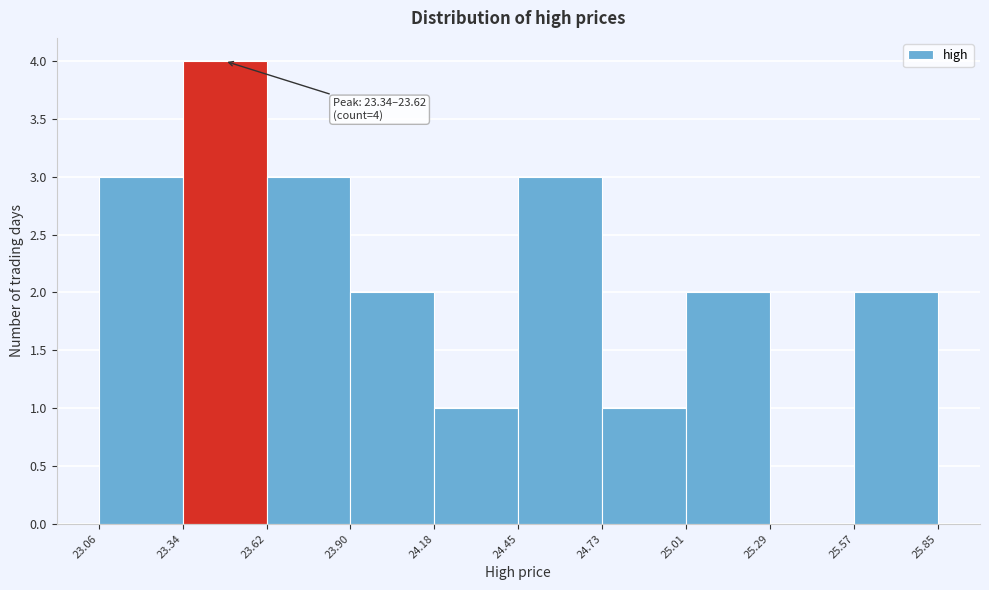

Over which range of the x-axis is the bar tallest?

23.34 to 23.62